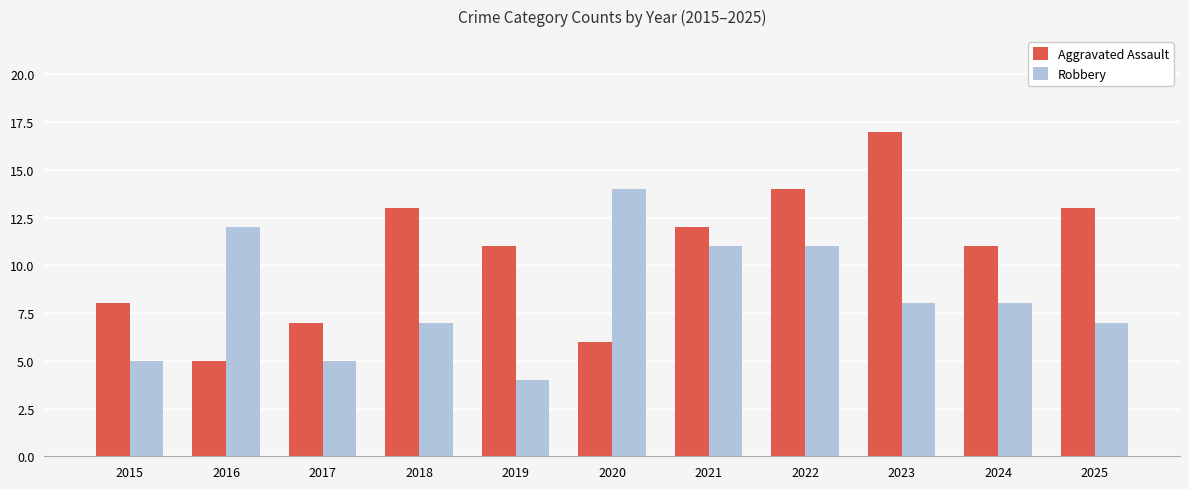

Which series has the largest range (max minus min)?

Aggravated Assault